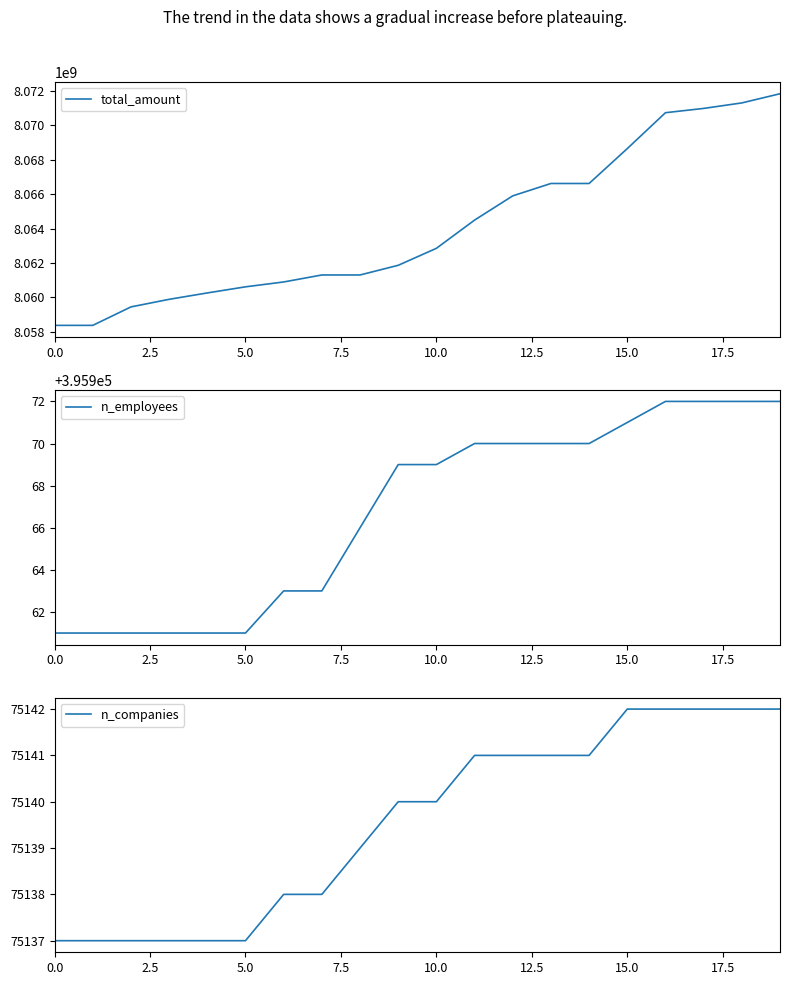

What is the minimum value for total_amount?

8058363480